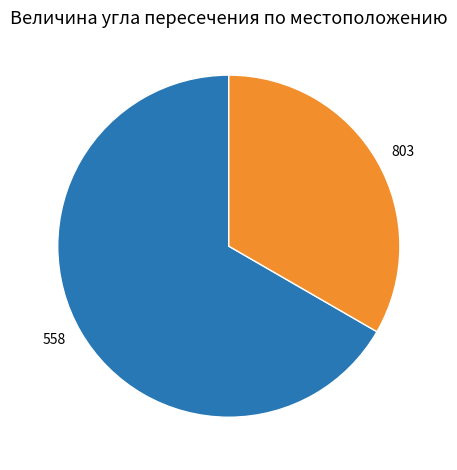

Approximately how many times larger is the value at 803 compared to 558?

0.5